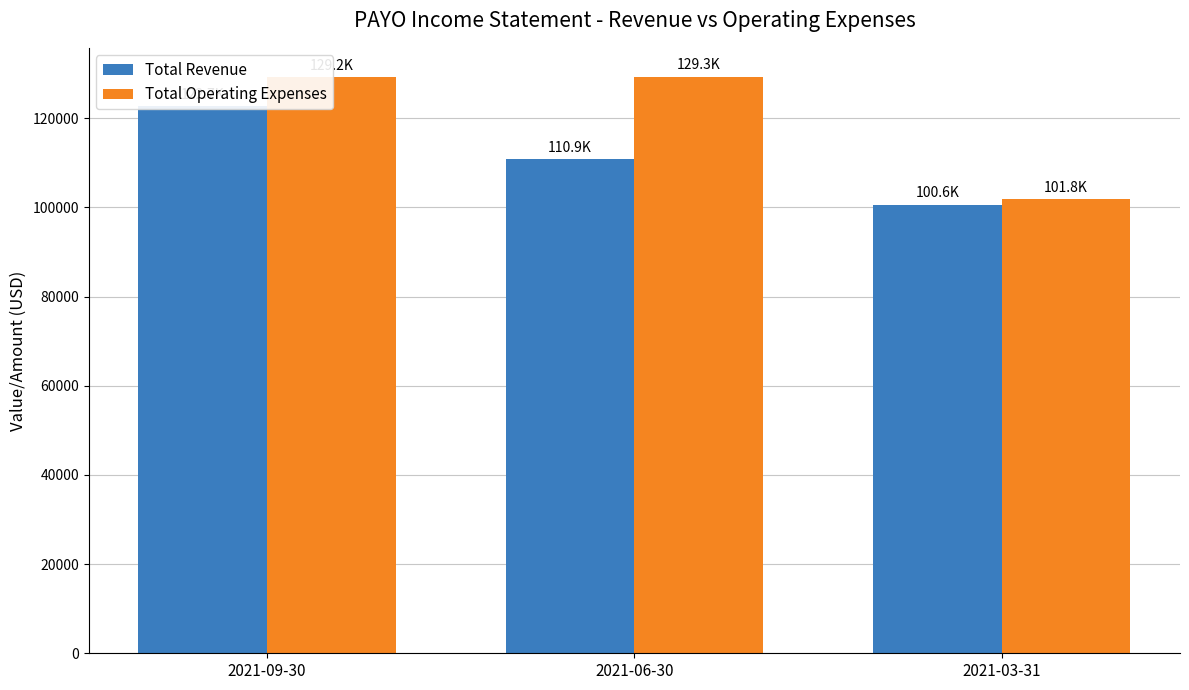

What is the sum of the Total Operating Expenses values at 2021-06-30 and 2021-03-31?

231100